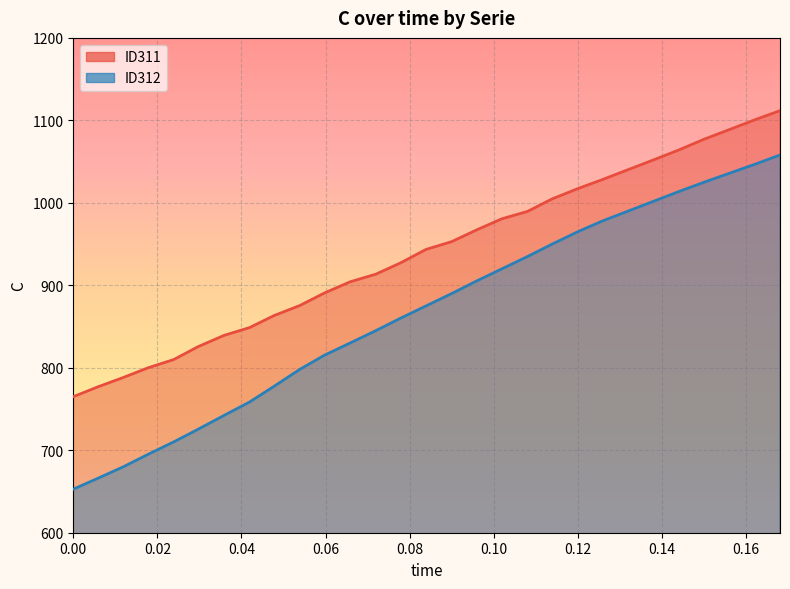

True or false: ID311 and ID312 intersect in this chart.

False